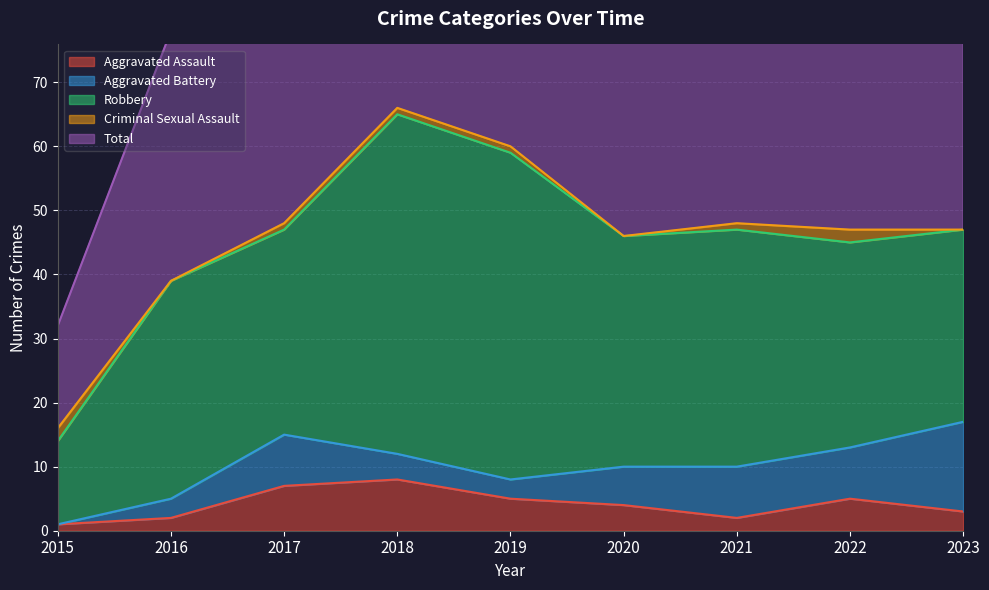

True or false: Robbery and Criminal Sexual Assault cross at least once.

False